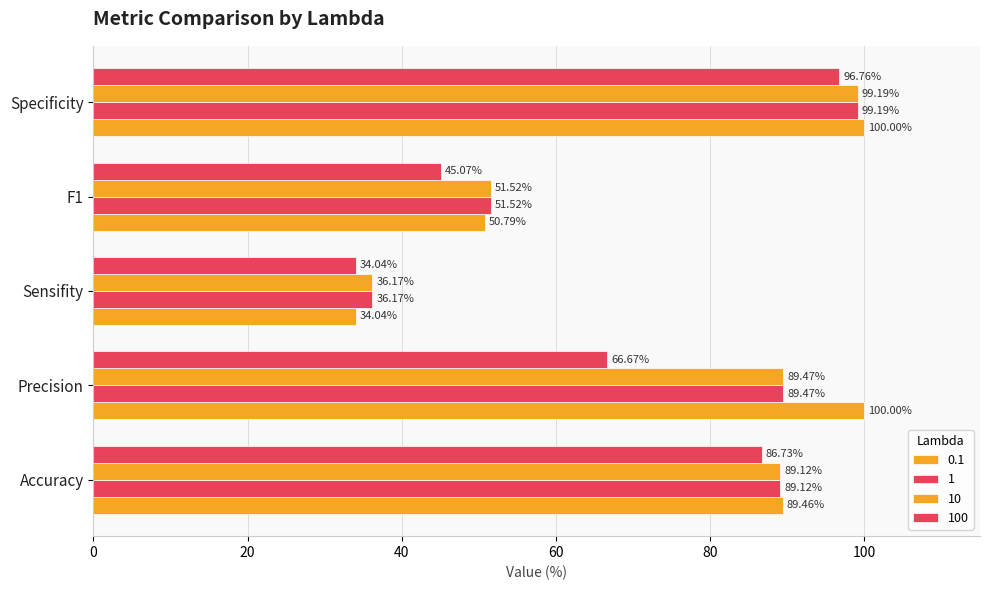

Between Precision and Sensifity, which is larger?

Precision